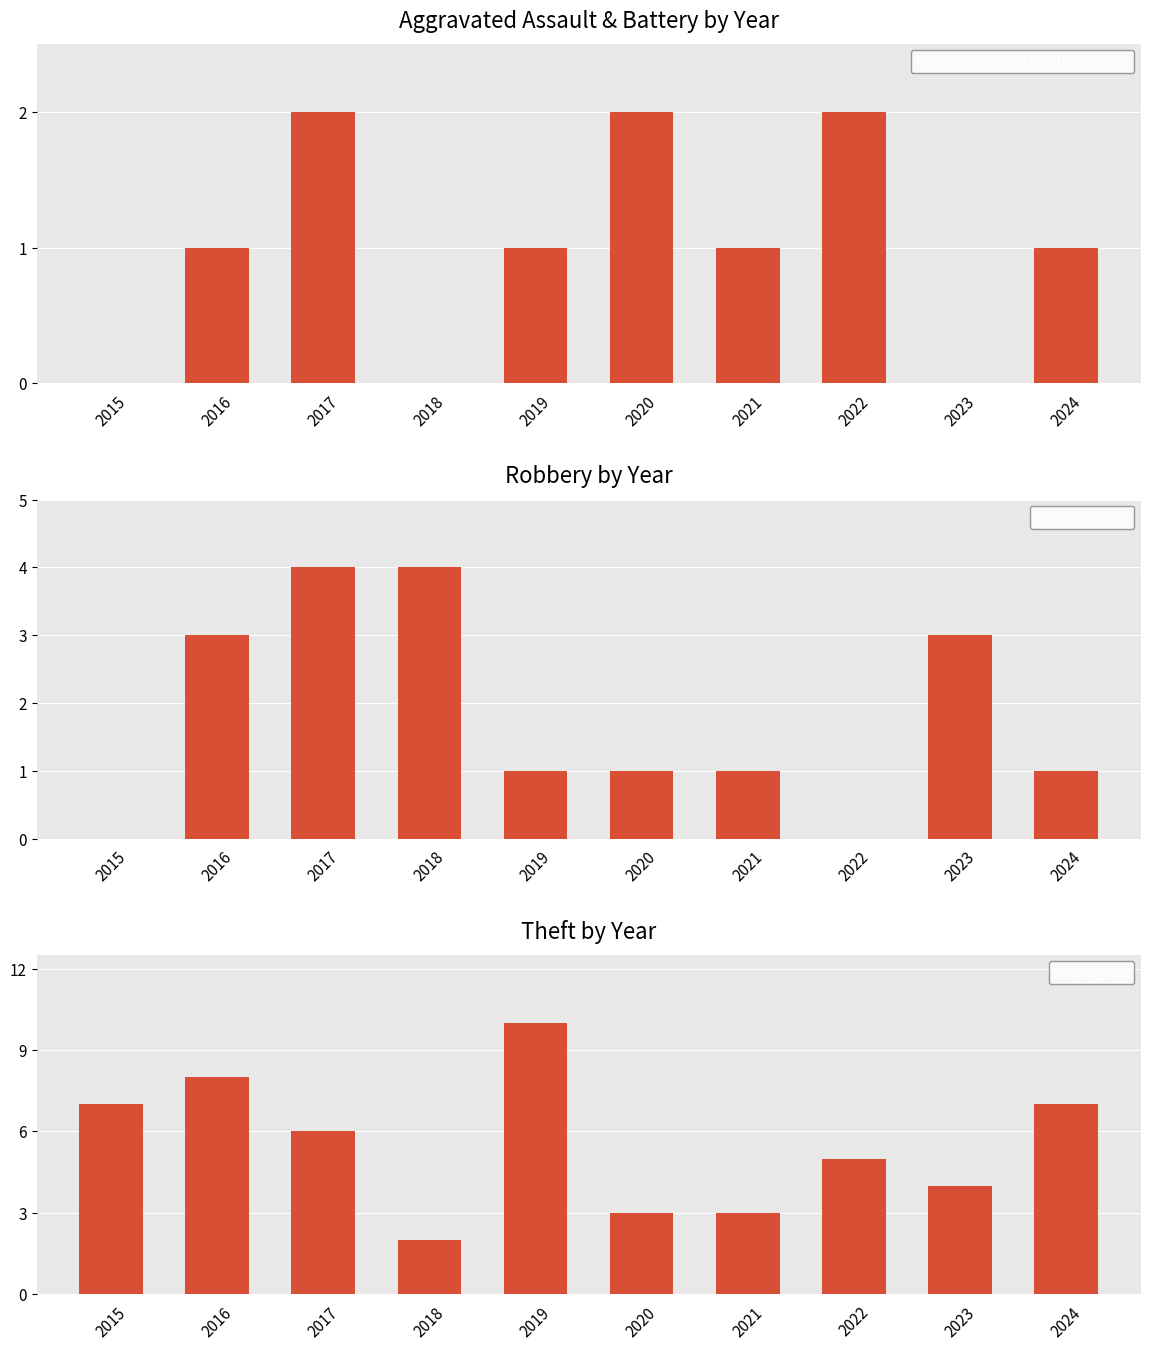

What value does the Theft by Year series have at 2020?

3